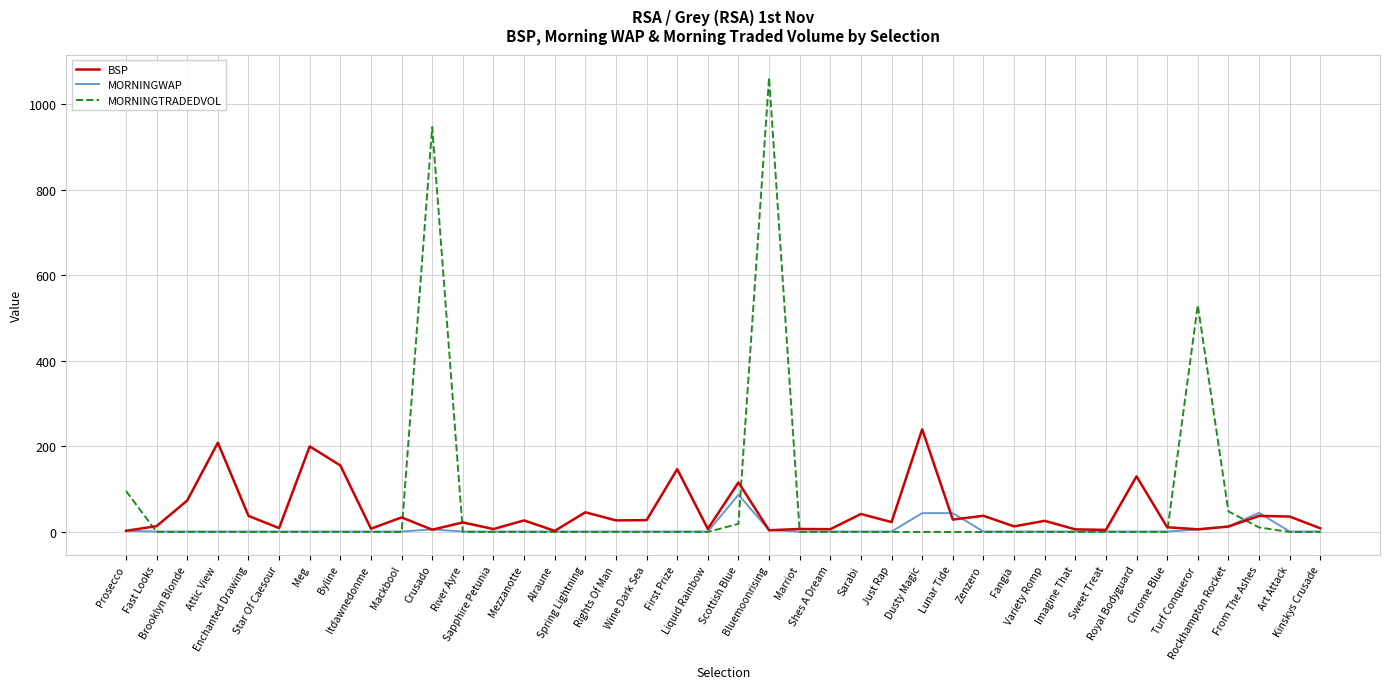

What is the greatest value displayed?

1062.5